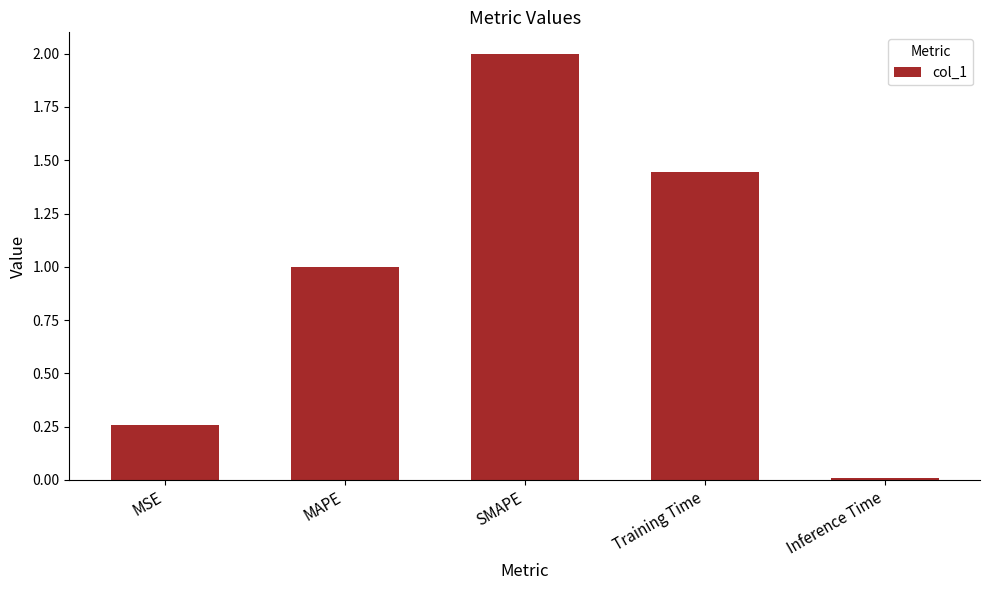

What is the change in value from SMAPE to Training Time?

-0.6